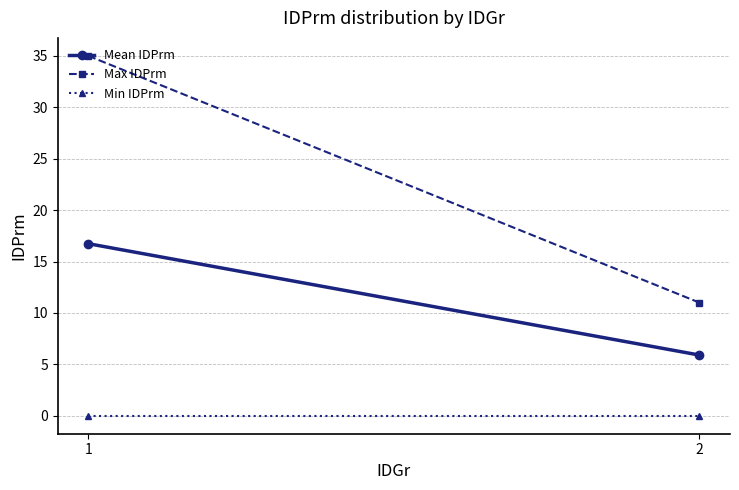

What is the total value across all series at 2?

16.9